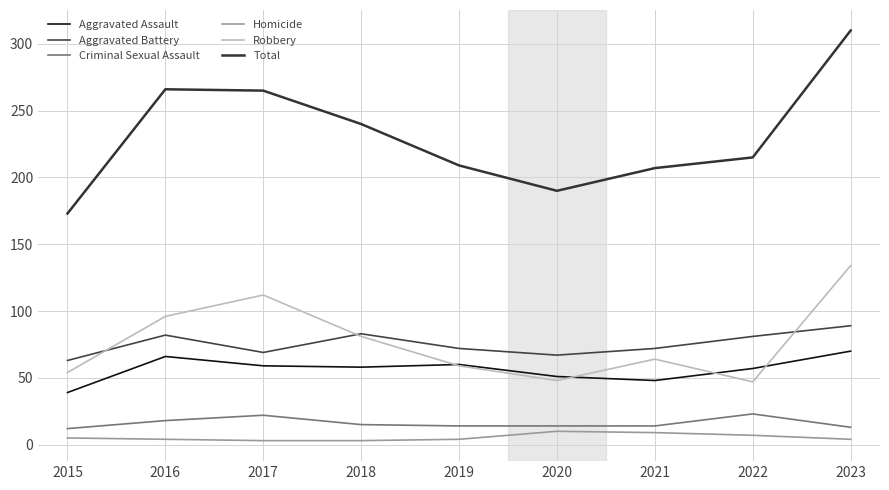

True or false: Aggravated Assault has a value of 41 at 2017.

False